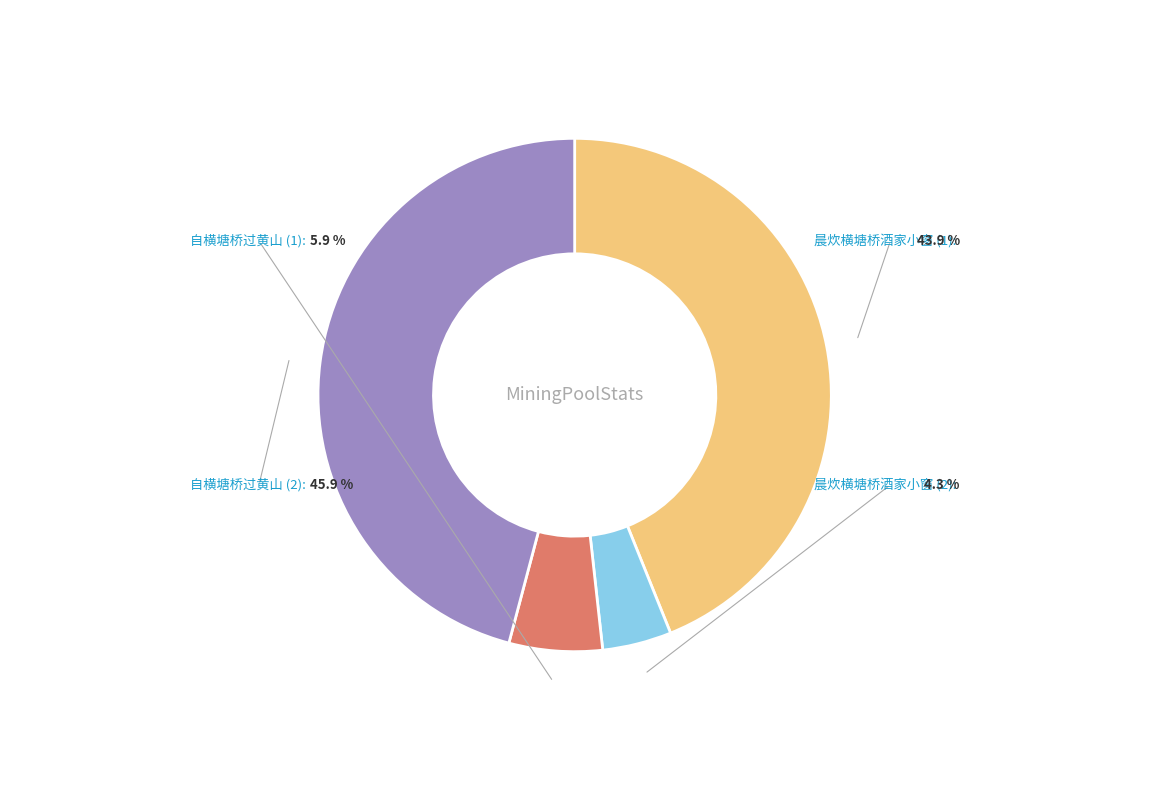

Which category has the biggest portion of the pie?

自横塘桥过黄山 (2)